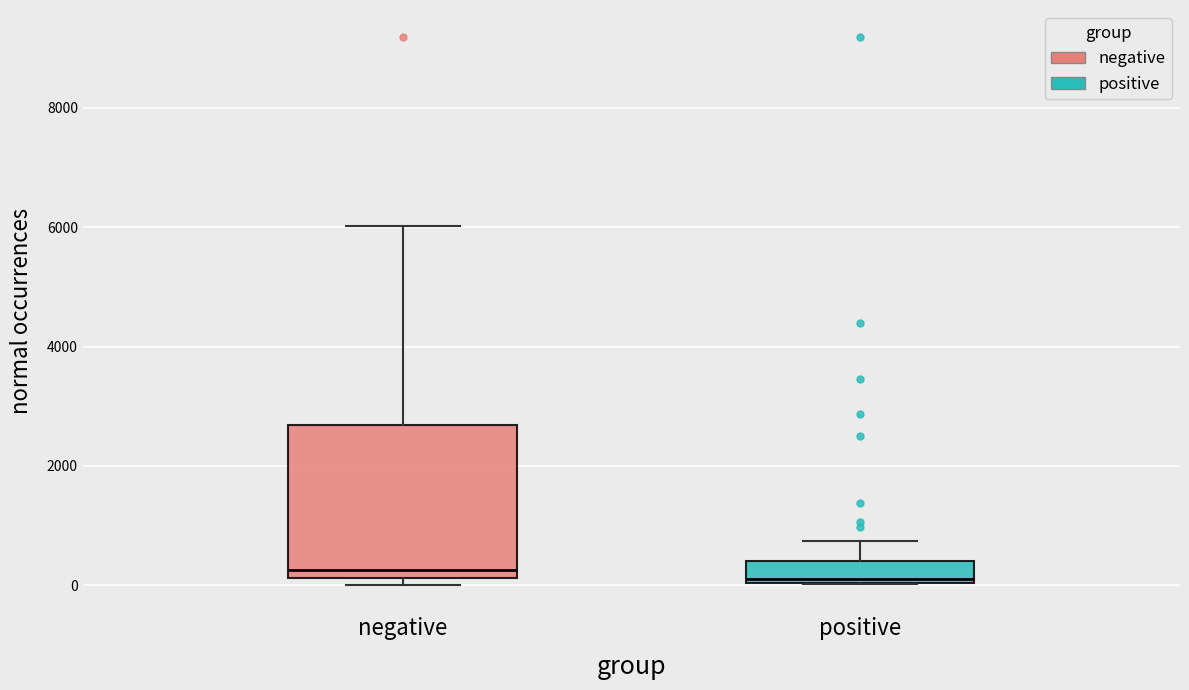

Comparing the boxes themselves (not the whiskers), which one is the tallest?

negative